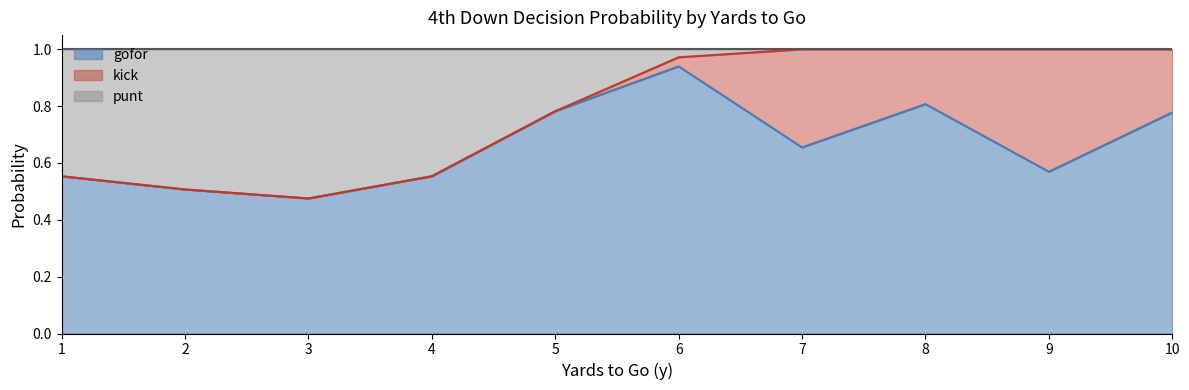

What is the sum of all gofor values?

6.3